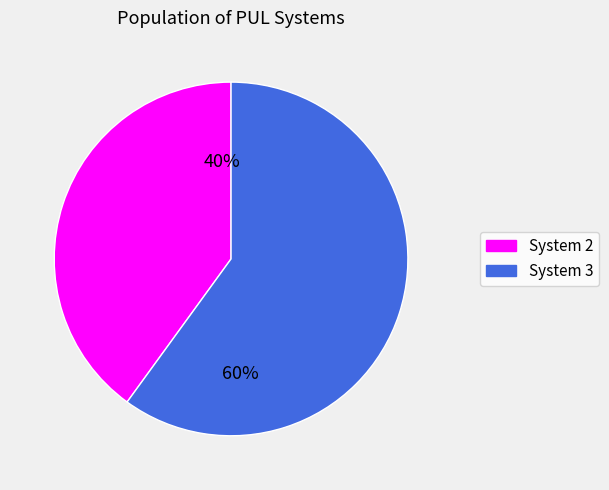

Is there a majority slice in this chart?

Yes